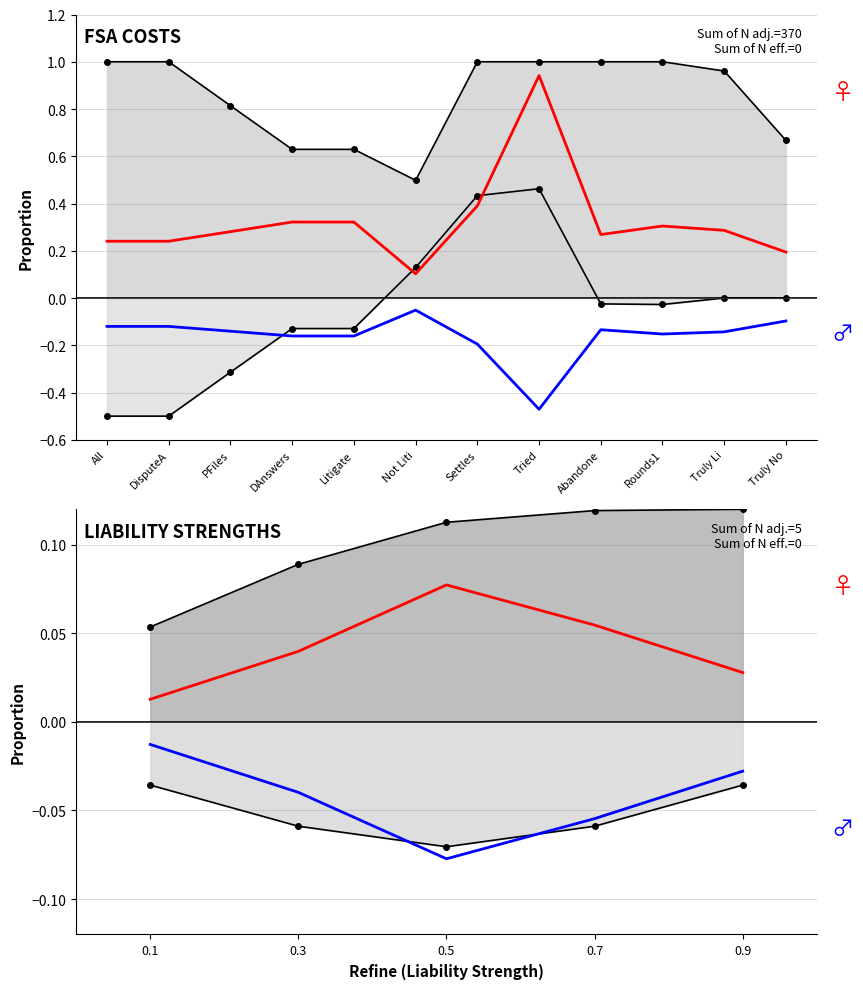

Between 0.5 and 0.1, which is larger?

0.5